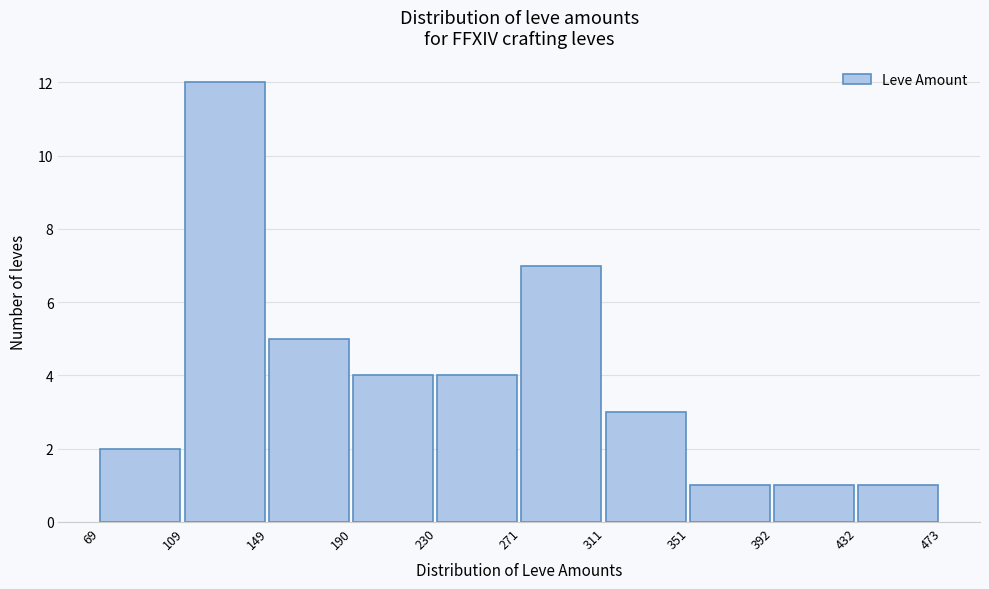

Reading left to right, list every bar in this chart as the range it spans on the x-axis followed by its height. The values are not printed on the chart, so give them approximately, as read against the axis.

69 to 109: 2
109 to 149: 12
149 to 190: 5
190 to 230: 4
230 to 271: 4
271 to 311: 7
311 to 351: 3
351 to 392: 1
392 to 432: 1
432 to 473: 1